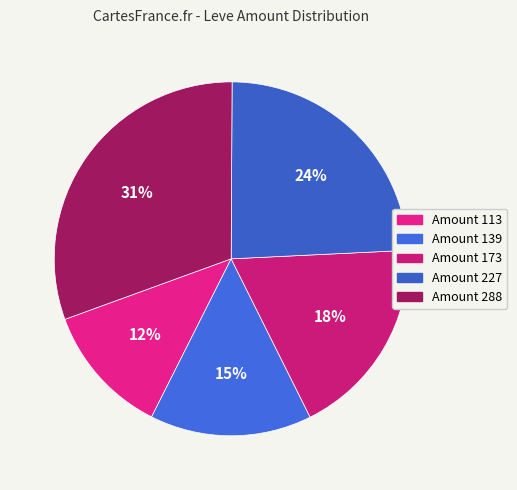

Is it true that Amount 139 is 10% of the pie?

False